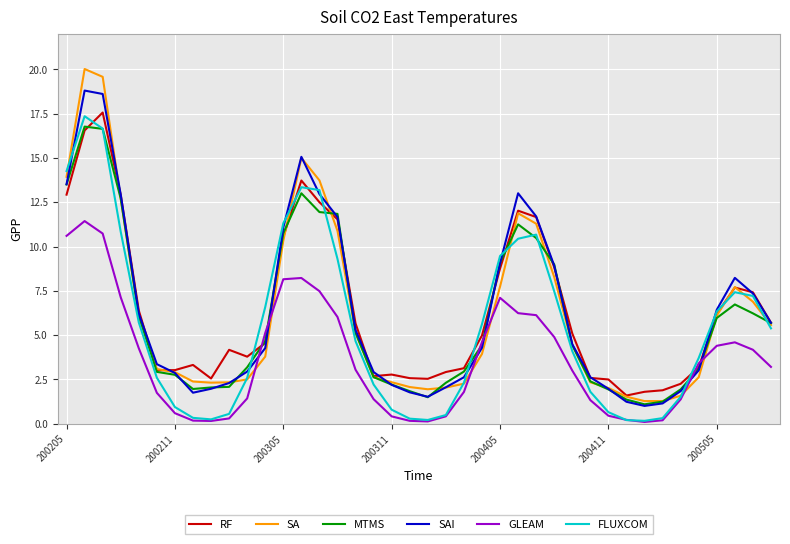

What are all the series names shown in the legend?

RF, SA, MTMS, SAI, GLEAM, FLUXCOM